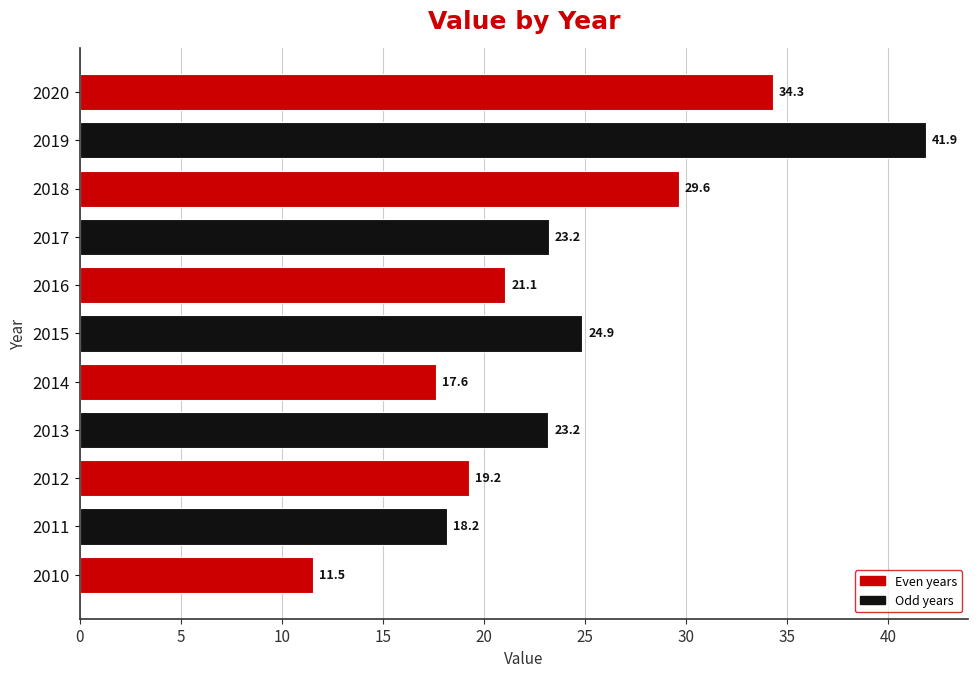

The value at 2011 is 18.2. True or false?

True